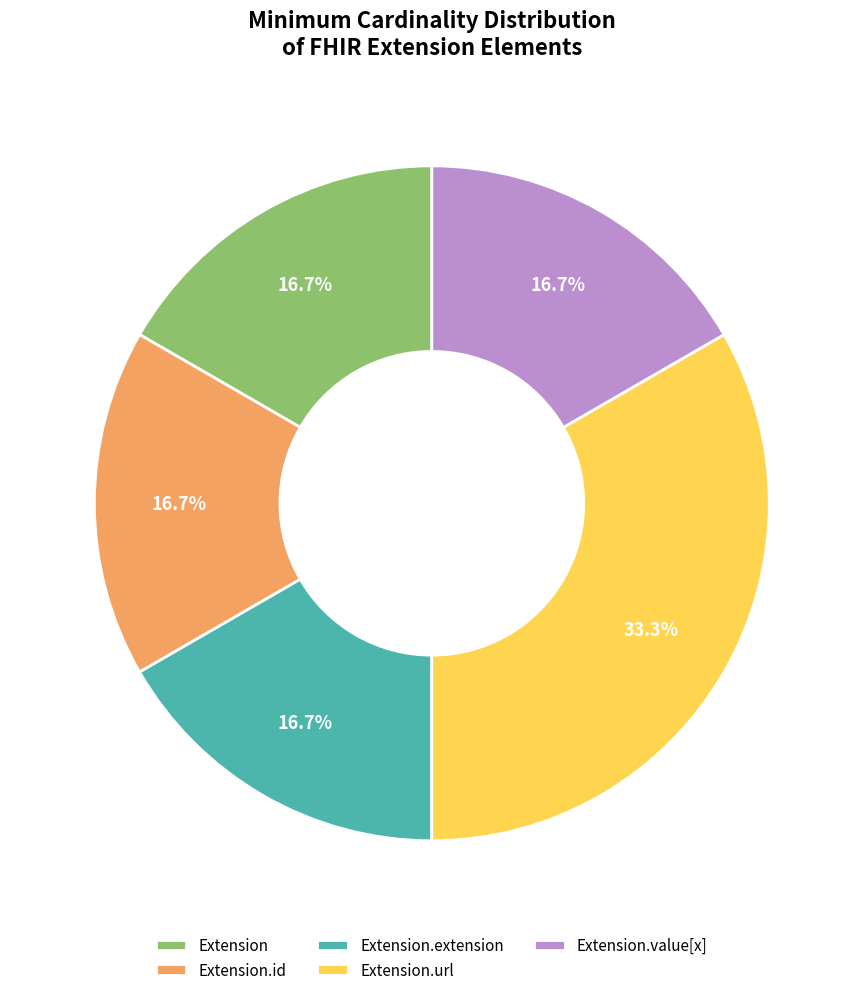

Count the number of slices in the pie.

5